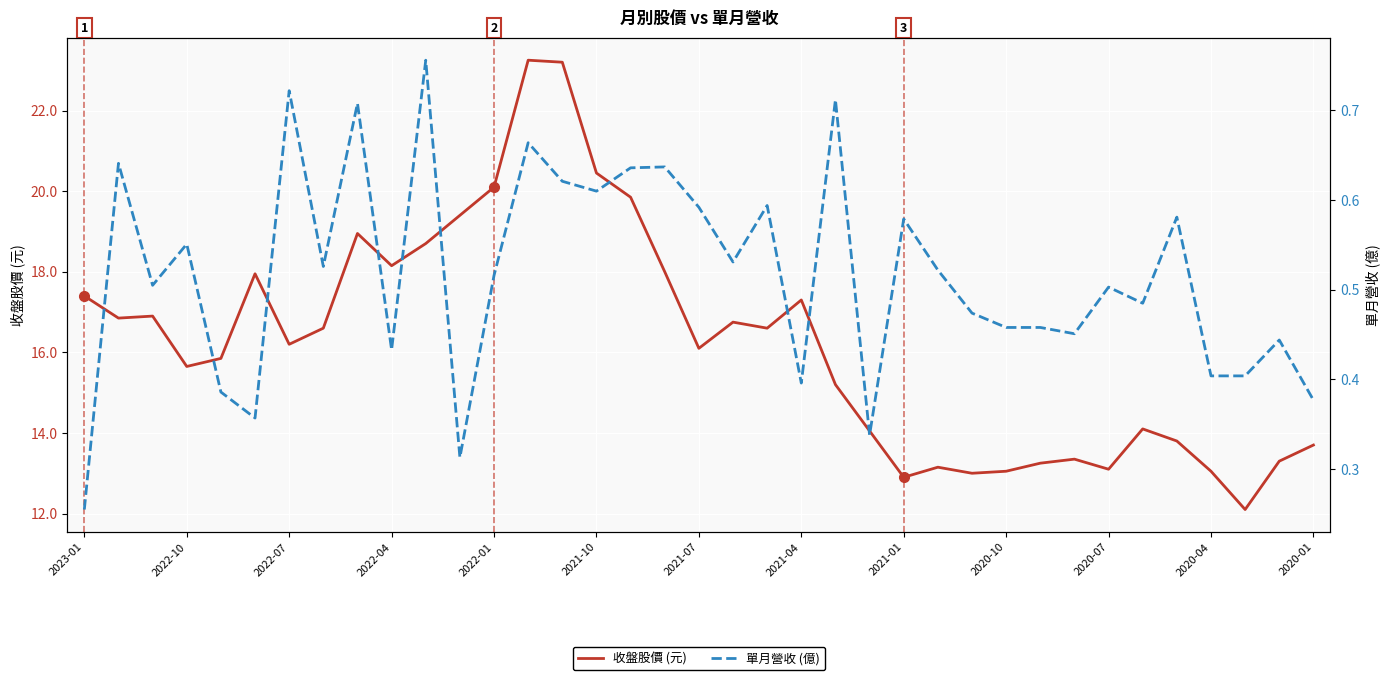

Where does the 收盤股價 (元) series first go above 16?

2023-01